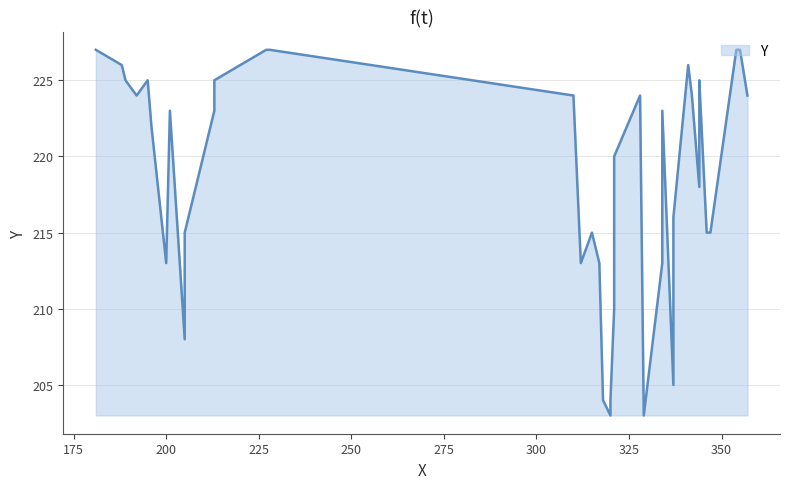

What is the label of the 23rd point from the left?

334